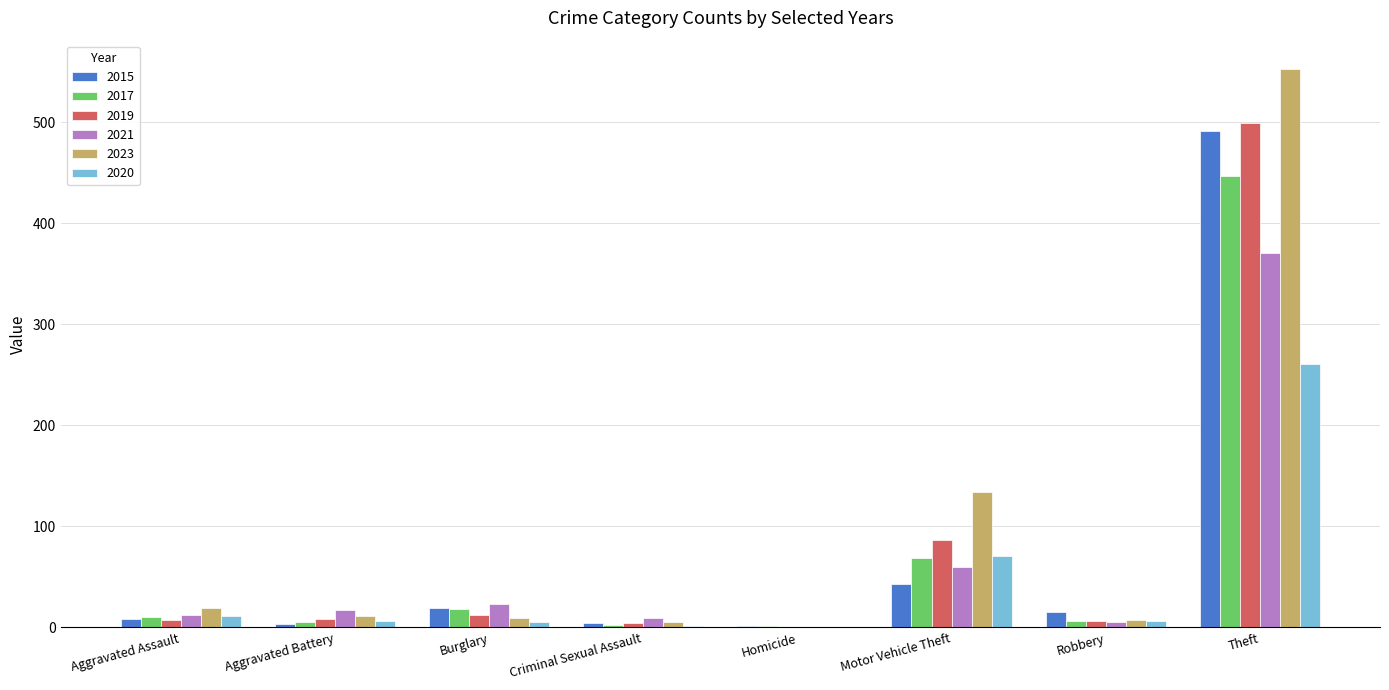

What is the total value across all series at Robbery?

45